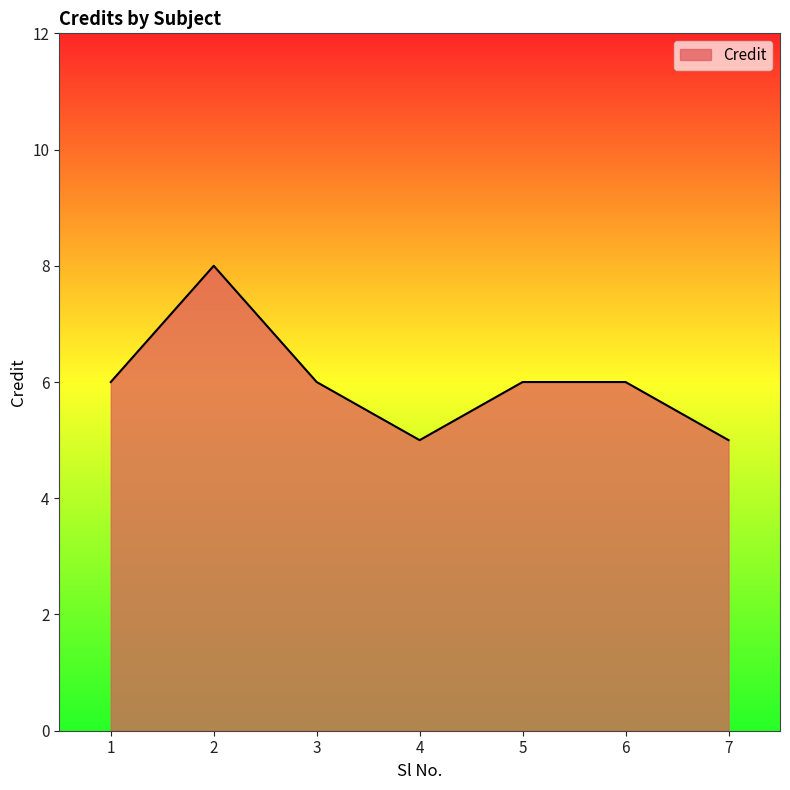

At which category does the data reach its first local valley?

4